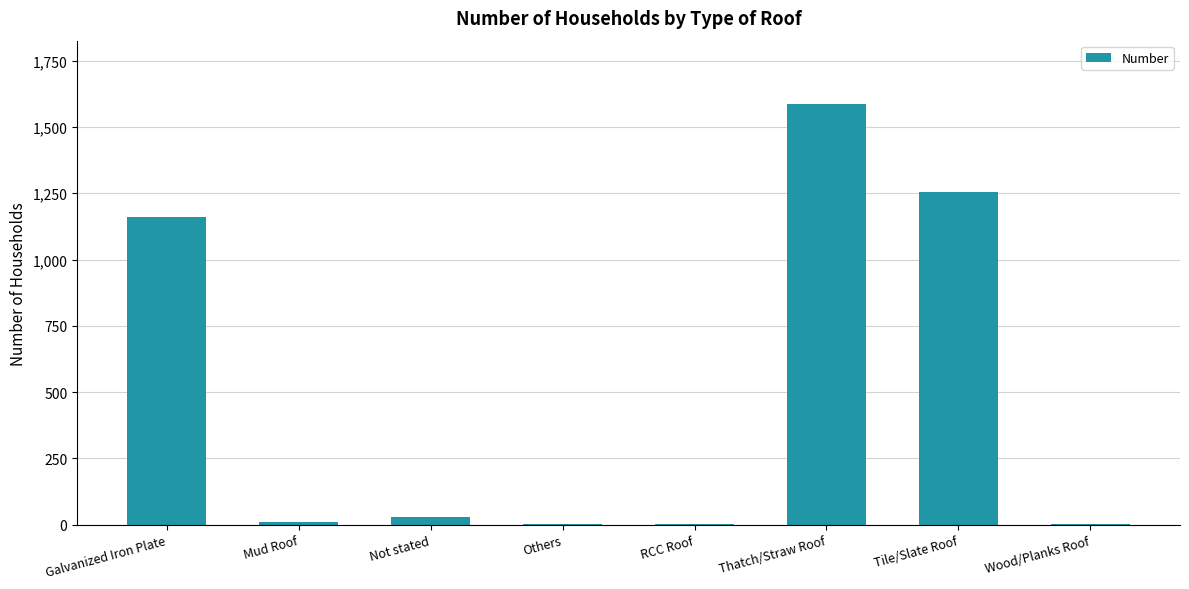

Are the bars horizontal?

No